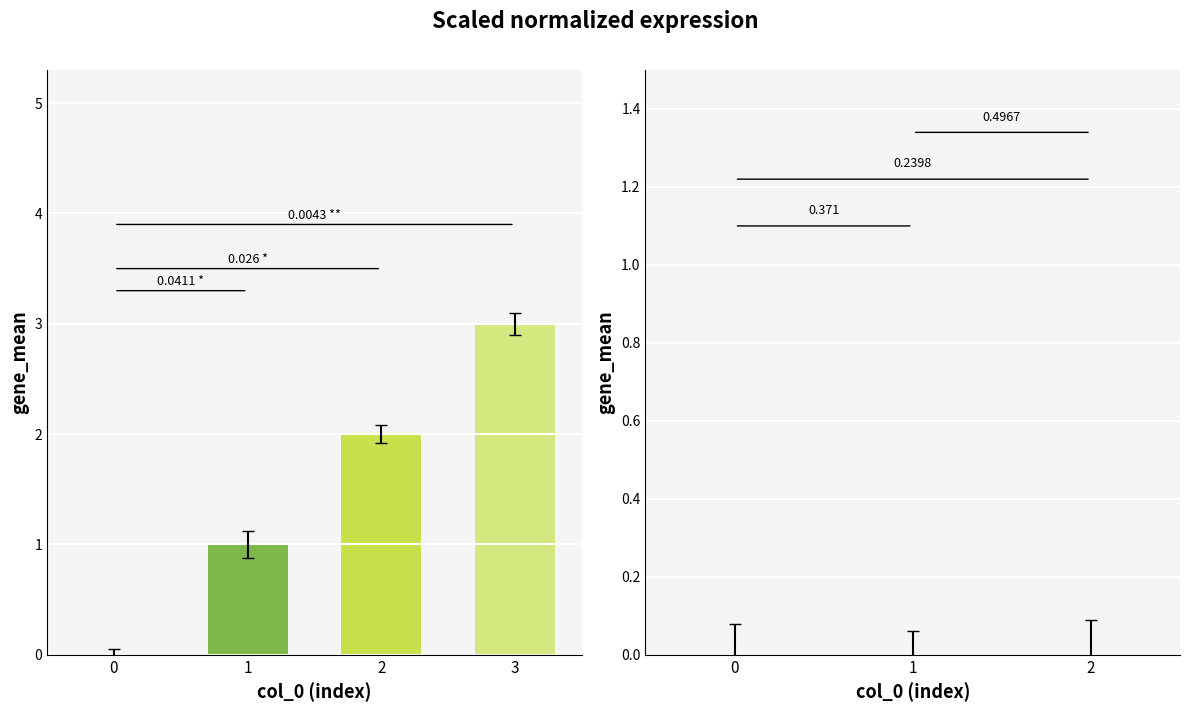

Are the bars grouped side by side (vs. stacked)?

No